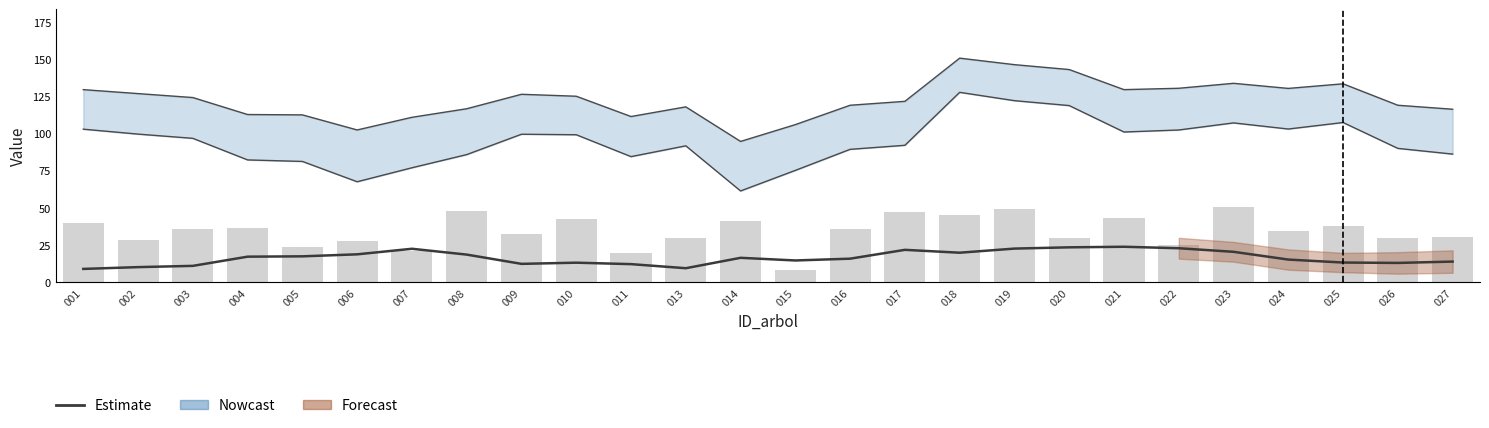

Where is Estimate nearest to the value 16?

016